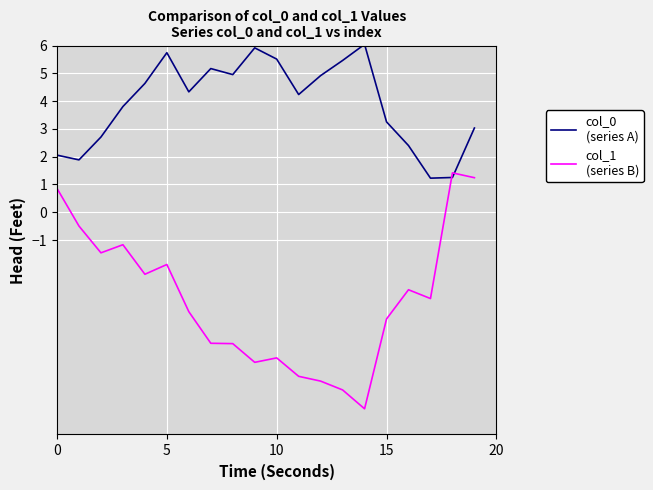

What is the greatest value displayed?

6.0